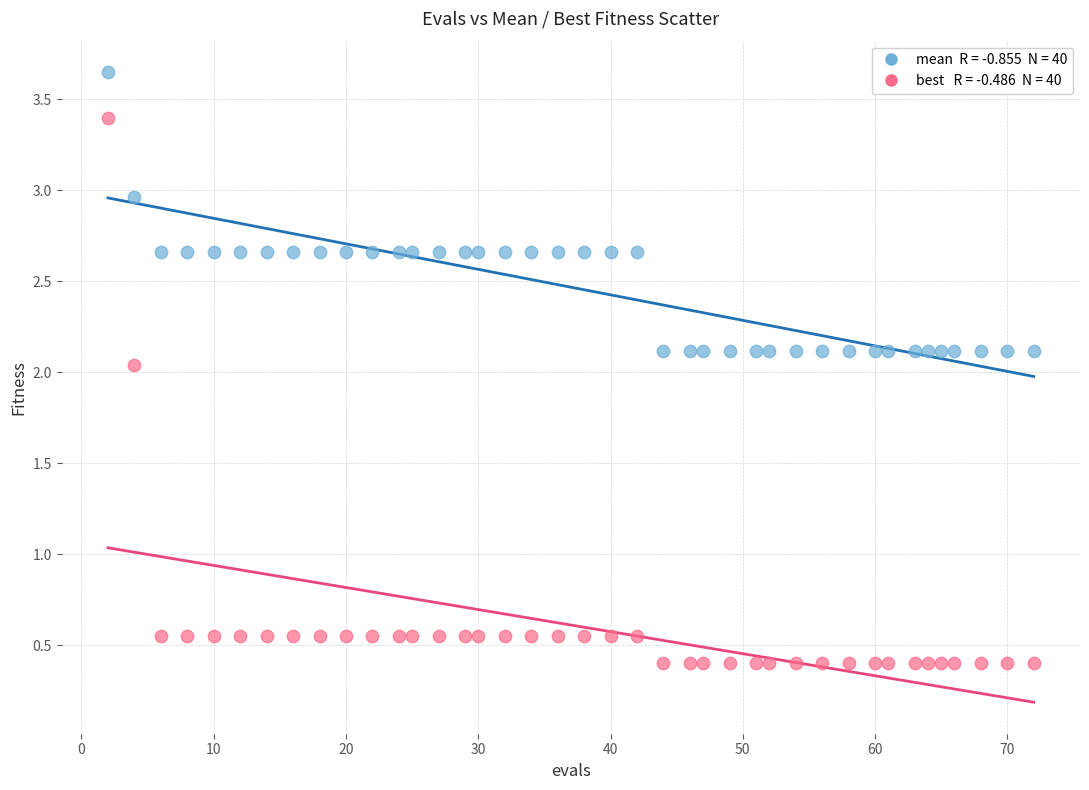

Across all data points, what is the range of X values (max minus min)?

70.0